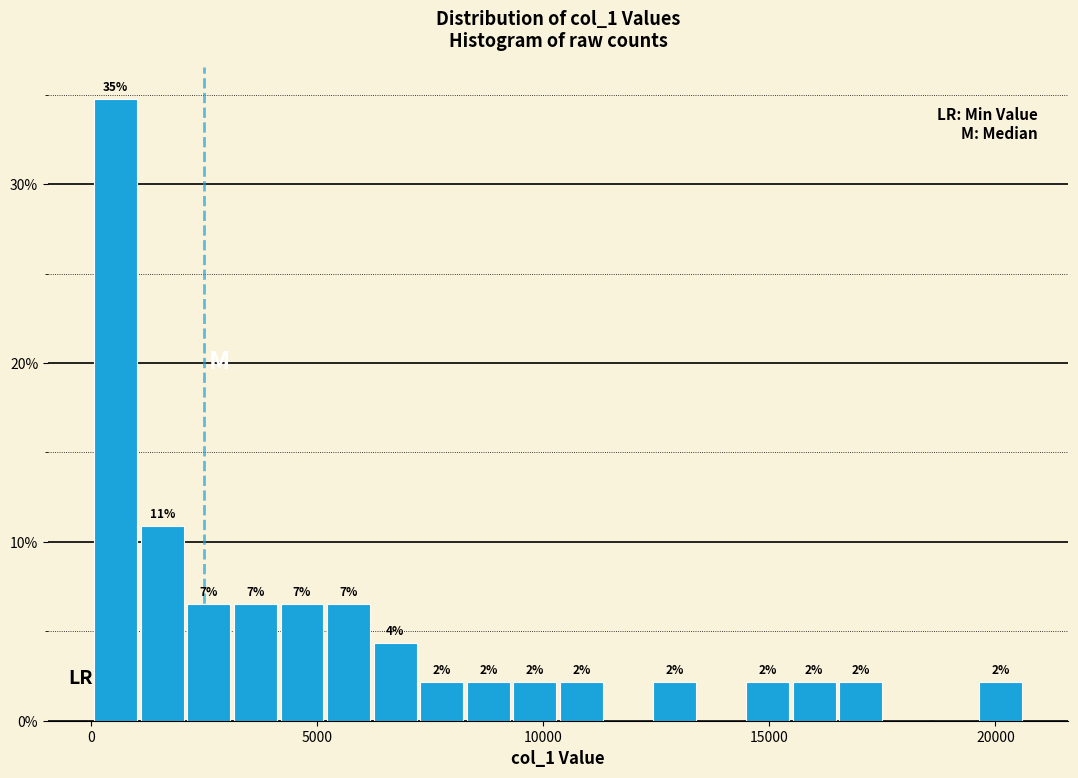

Around what value on the x-axis is the tallest bar? Give the approximate position of its centre, as read against the axis.

500